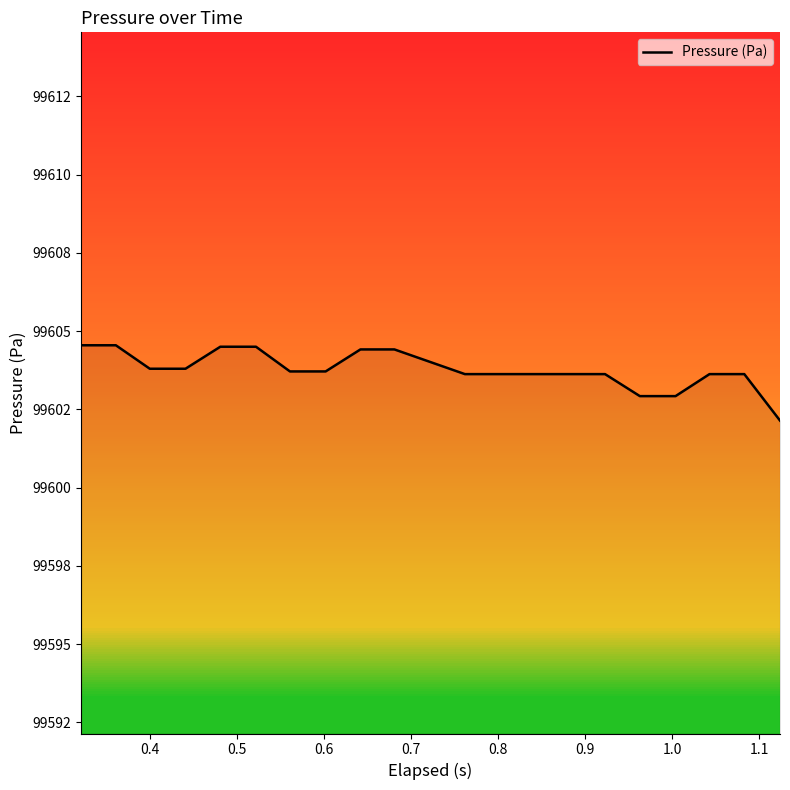

Does the chart display data point markers on the line(s)?

No